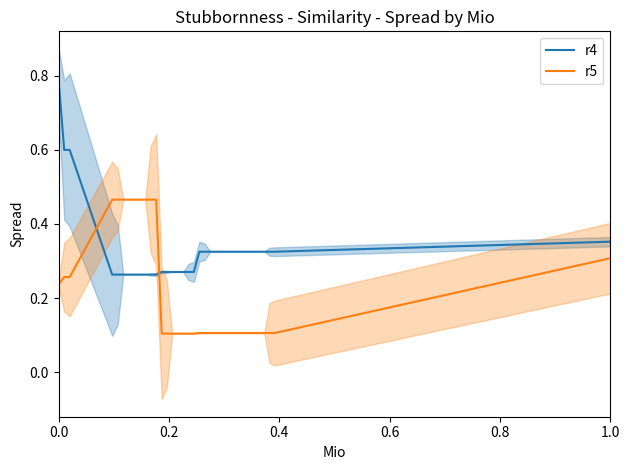

After their last crossing, which series has the higher values: r4 or r5?

r4